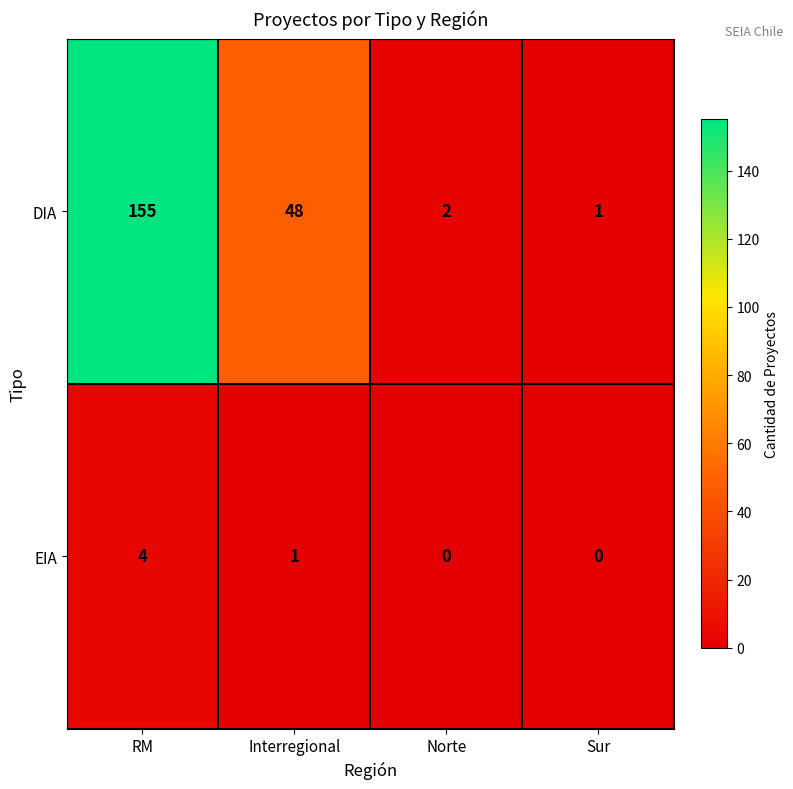

What is the sum of the DIA values at Interregional and Sur?

49